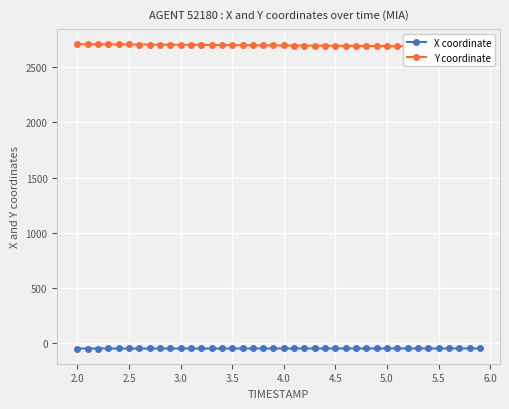

How many lines are shown in the chart?

2